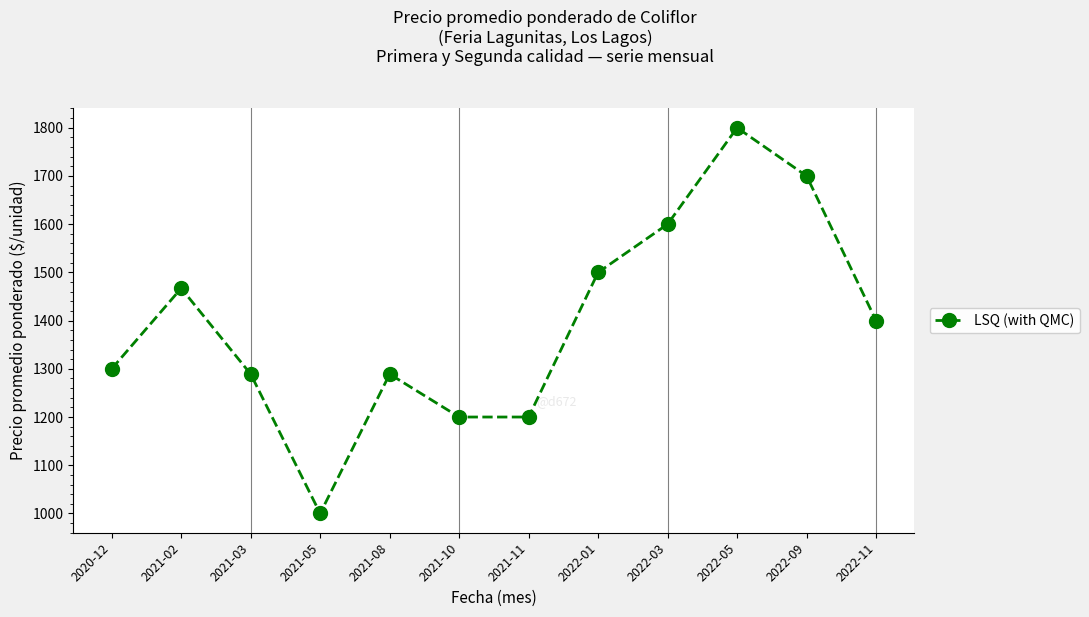

Read the value at 2022-09.

1700